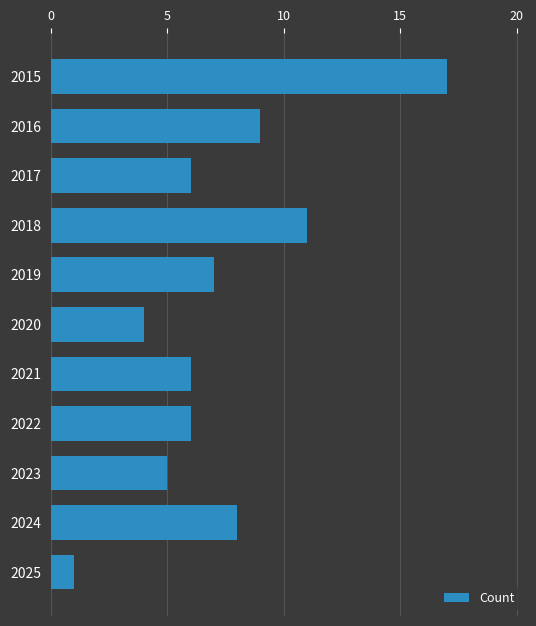

Count the number of data series in this chart.

1